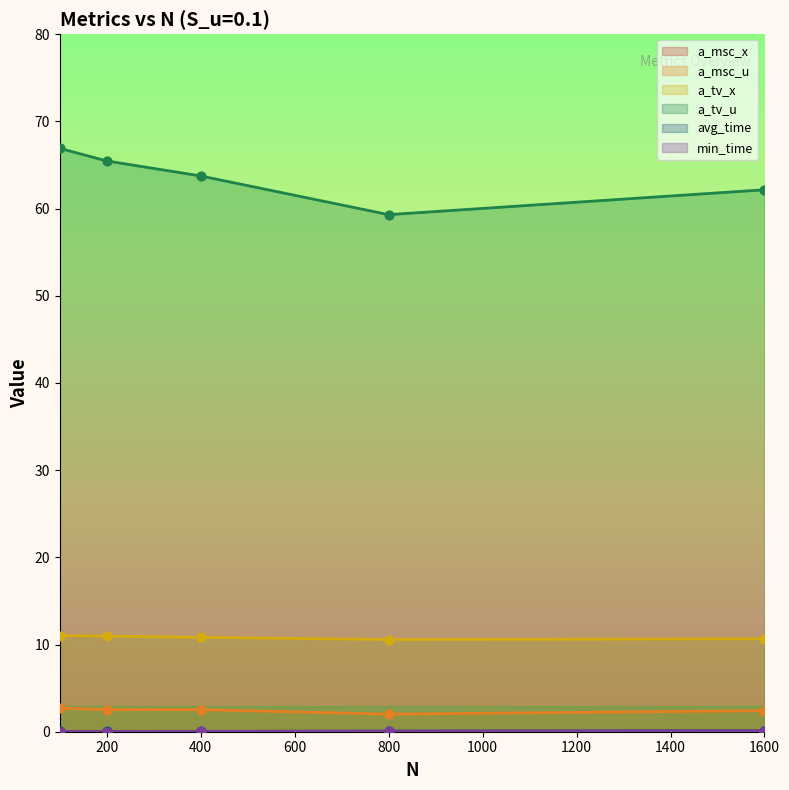

Is the value of a_tv_x at 100 greater than the value of avg_time at 200?

Yes